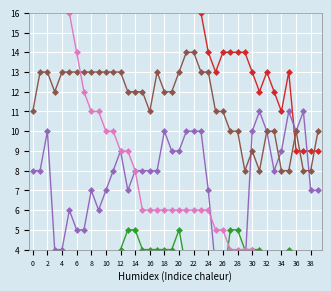

At which label is GE closest to 3?

6